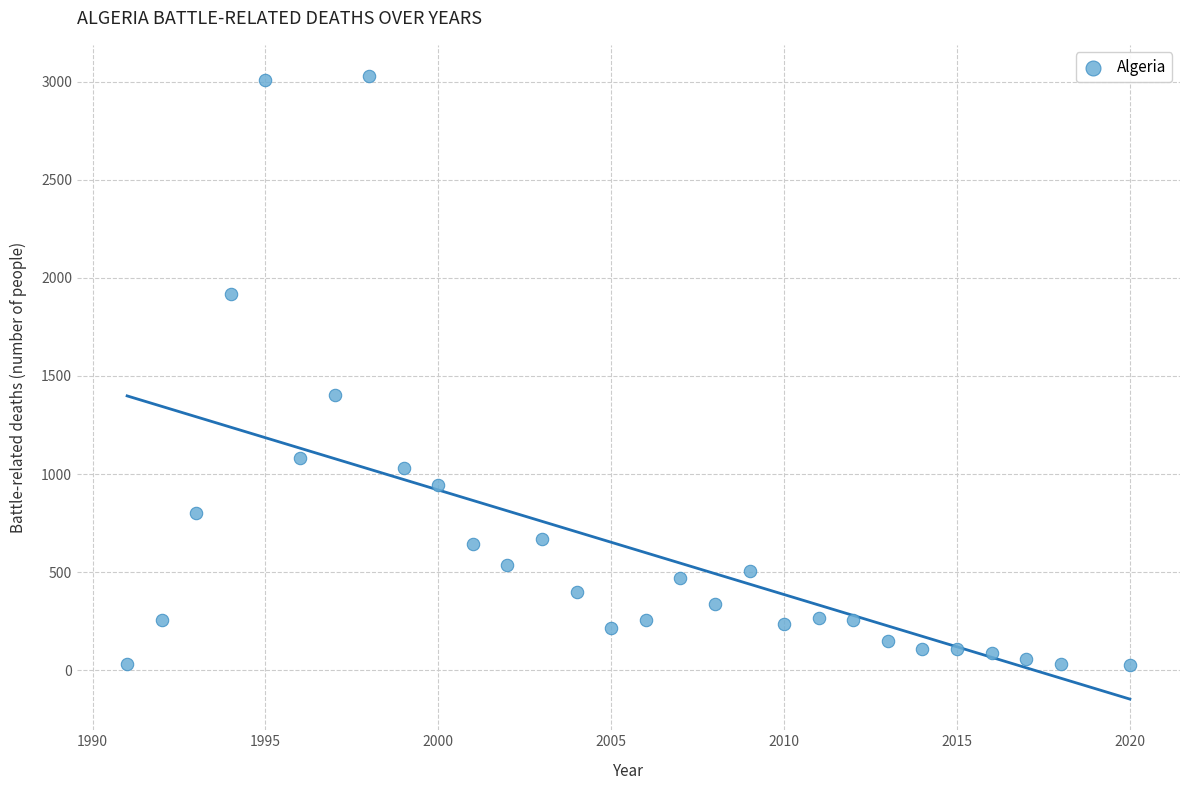

What is the range of Y values (max minus min)?

3003